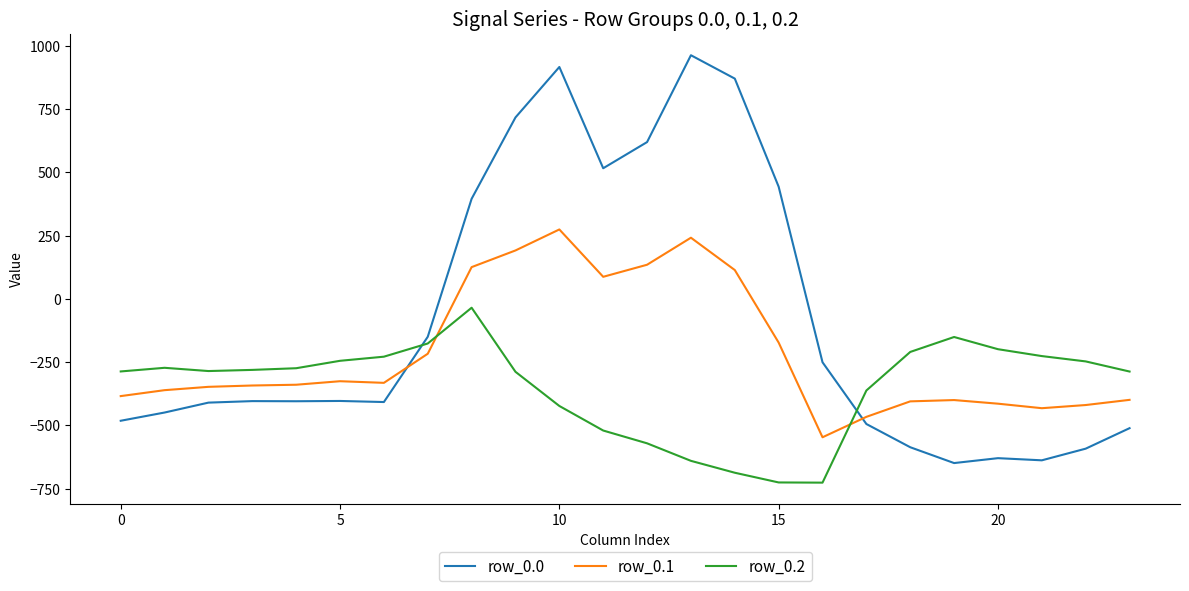

How many intersections are there between row_0.1 and row_0.0?

2